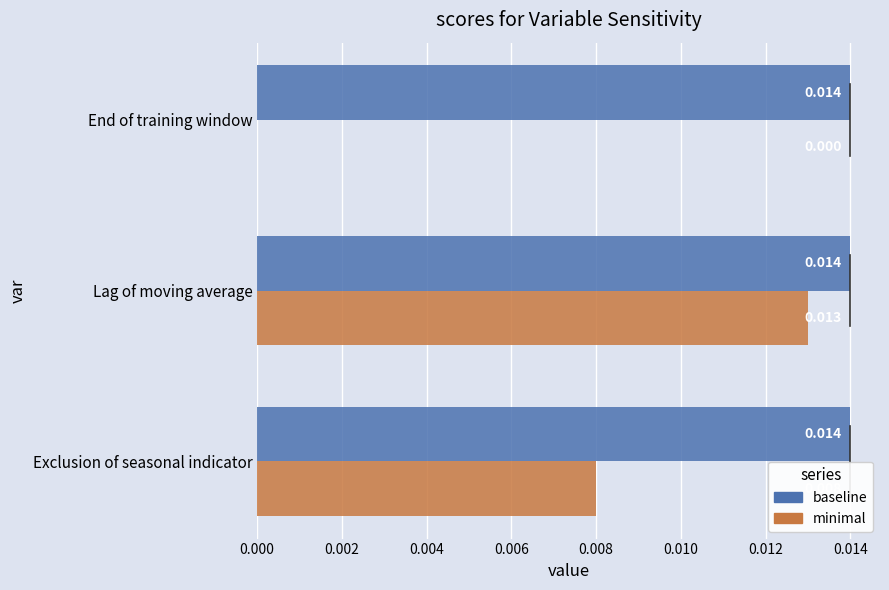

Between Exclusion of seasonal indicator and End of training window, which series saw the biggest shift?

minimal